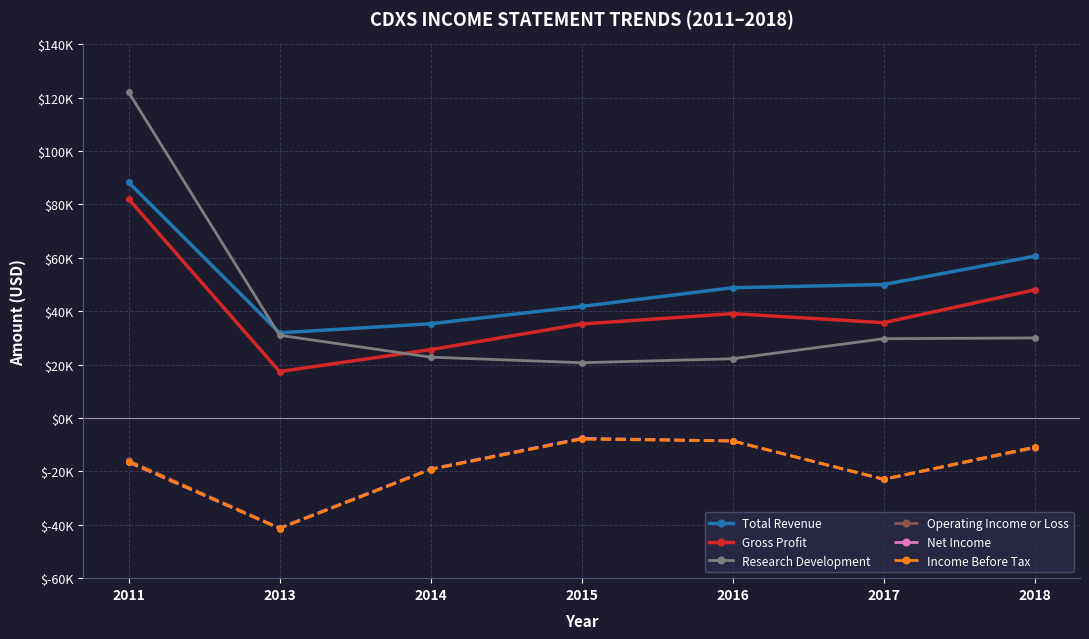

Reading right to left, list all the values displayed in this chart.

Total Revenue: 60600	50000	48800	41800	35300	31900	88300
Gross Profit: 48000	35700	39100	35200	25600	17400	82100
Research Development: 30000	29700	22200	20700	22800	31000	122100
Operating Income or Loss: -11300	-23000	-8600	-7800	-19100	-41100	-15900
Net Income: -10900	-23000	-8600	-7600	-19100	-41300	-16600
Income Before Tax: -10900	-22900	-8600	-7900	-19300	-41400	-16300